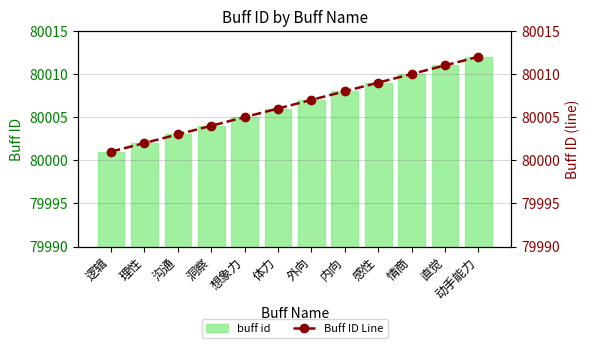

What is the difference between the second highest and minimum values in the buff id series?

10